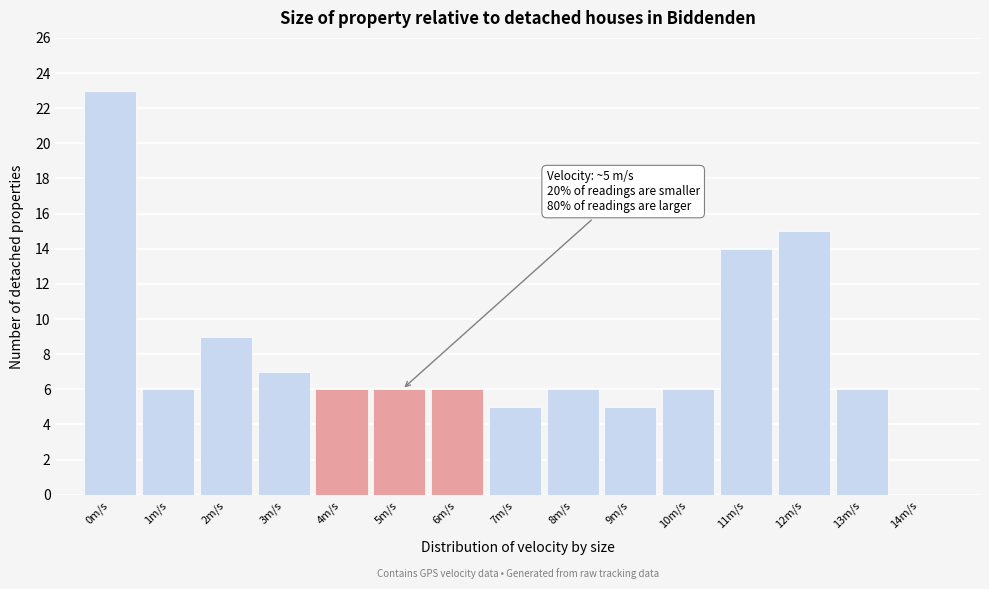

Reading left to right, extract all data points from this chart.

0m/s=23	1m/s=6	2m/s=9	3m/s=7	4m/s=6	5m/s=6	6m/s=6	7m/s=5	8m/s=6	9m/s=5	10m/s=6	11m/s=14	12m/s=15	13m/s=6	14m/s=0